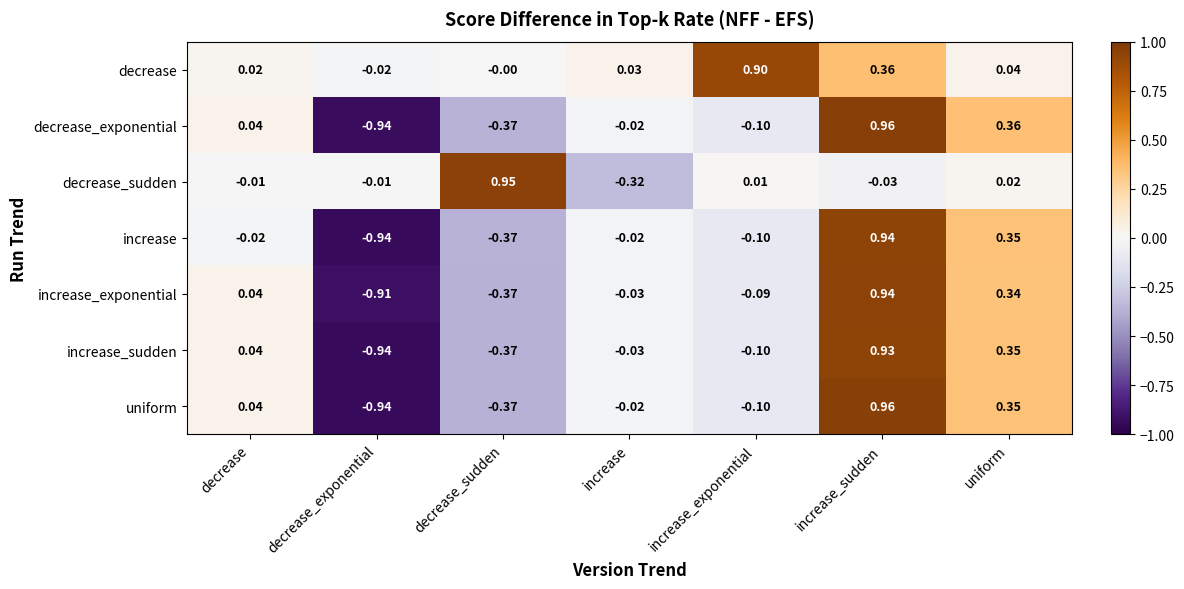

At which label does decrease first exceed 0?

decrease